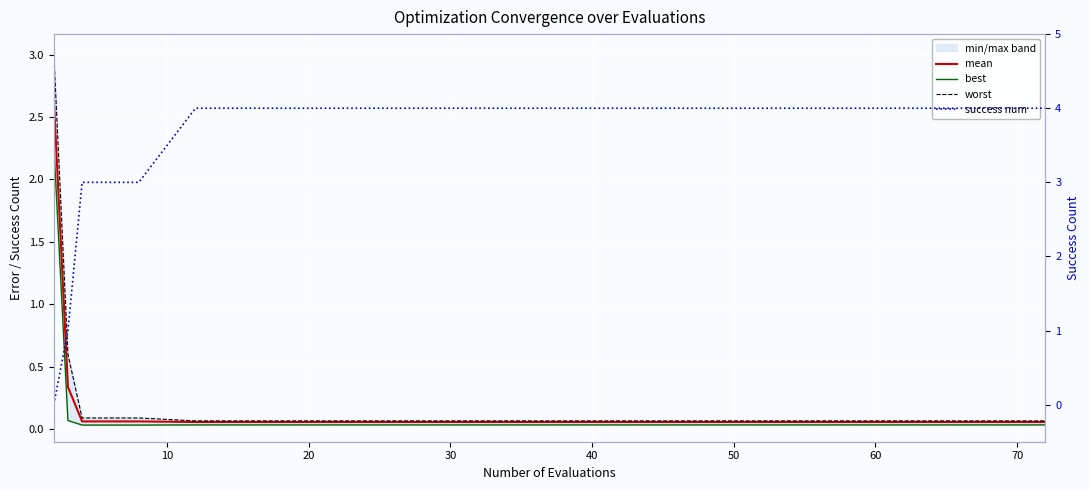

What is the lowest value of the worst series?

0.1